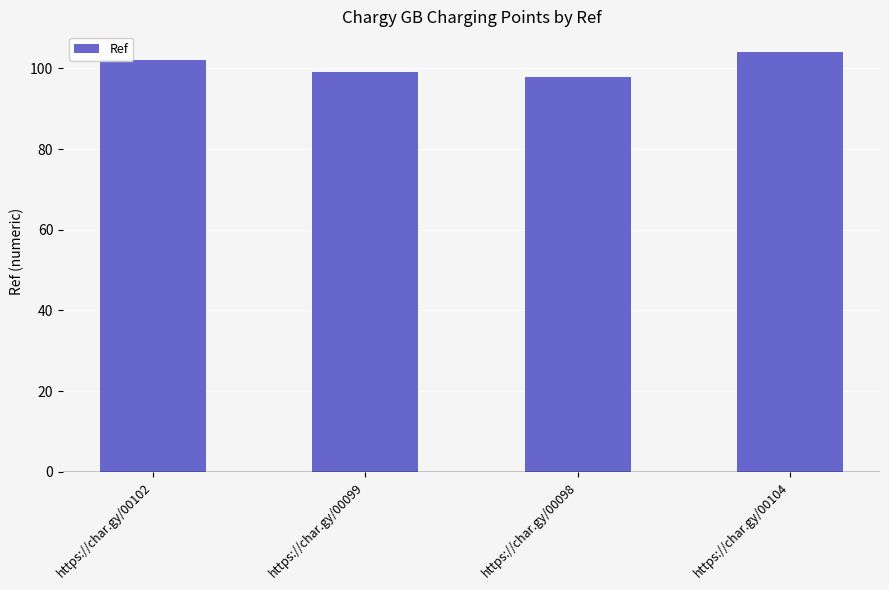

What is the change in value from https://char.gy/00098 to https://char.gy/00104?

+6